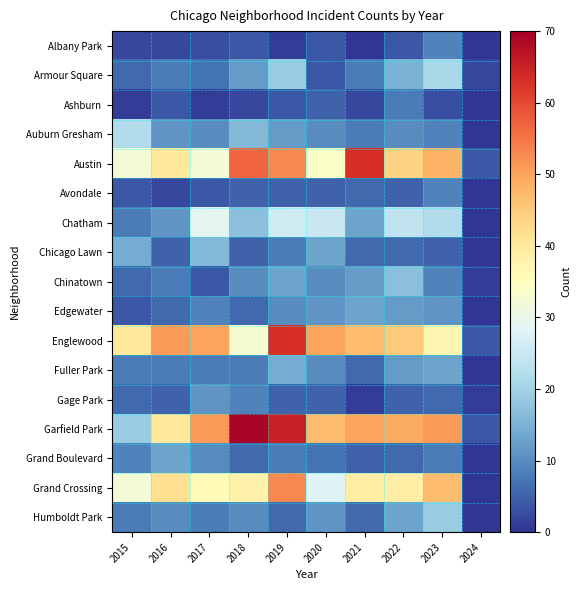

Reading left to right, what are all the values shown in this chart?

Albany Park: 2015=2	2016=2	2017=3	2018=4	2019=1	2020=4	2021=0	2022=4	2023=9	2024=0
Armour Square: 2015=6	2016=8	2017=7	2018=12	2019=19	2020=4	2021=8	2022=15	2023=21	2024=2
Ashburn: 2015=1	2016=4	2017=1	2018=2	2019=4	2020=5	2021=2	2022=8	2023=3	2024=0
Auburn Gresham: 2015=22	2016=11	2017=10	2018=16	2019=12	2020=10	2021=8	2022=10	2023=9	2024=0
Austin: 2015=32	2016=40	2017=32	2018=57	2019=53	2020=34	2021=63	2022=44	2023=48	2024=4
Avondale: 2015=4	2016=2	2017=4	2018=5	2019=5	2020=5	2021=6	2022=5	2023=9	2024=0
Chatham: 2015=8	2016=11	2017=29	2018=17	2019=26	2020=25	2021=13	2022=24	2023=22	2024=0
Chicago Lawn: 2015=14	2016=5	2017=16	2018=5	2019=8	2020=13	2021=6	2022=6	2023=5	2024=0
Chinatown: 2015=6	2016=8	2017=4	2018=10	2019=13	2020=10	2021=12	2022=17	2023=9	2024=1
Edgewater: 2015=4	2016=6	2017=9	2018=6	2019=10	2020=11	2021=13	2022=12	2023=11	2024=0
Englewood: 2015=40	2016=51	2017=50	2018=33	2019=63	2020=50	2021=47	2022=45	2023=37	2024=4
Fuller Park: 2015=8	2016=8	2017=8	2018=8	2019=14	2020=10	2021=6	2022=12	2023=13	2024=0
Gage Park: 2015=6	2016=5	2017=11	2018=9	2019=5	2020=5	2021=1	2022=5	2023=6	2024=1
Garfield Park: 2015=19	2016=40	2017=51	2018=69	2019=65	2020=47	2021=50	2022=49	2023=51	2024=4
Grand Boulevard: 2015=9	2016=13	2017=10	2018=6	2019=8	2020=7	2021=5	2022=6	2023=8	2024=0
Grand Crossing: 2015=32	2016=42	2017=36	2018=38	2019=53	2020=28	2021=39	2022=39	2023=47	2024=0
Humboldt Park: 2015=8	2016=10	2017=8	2018=10	2019=6	2020=11	2021=6	2022=13	2023=19	2024=0